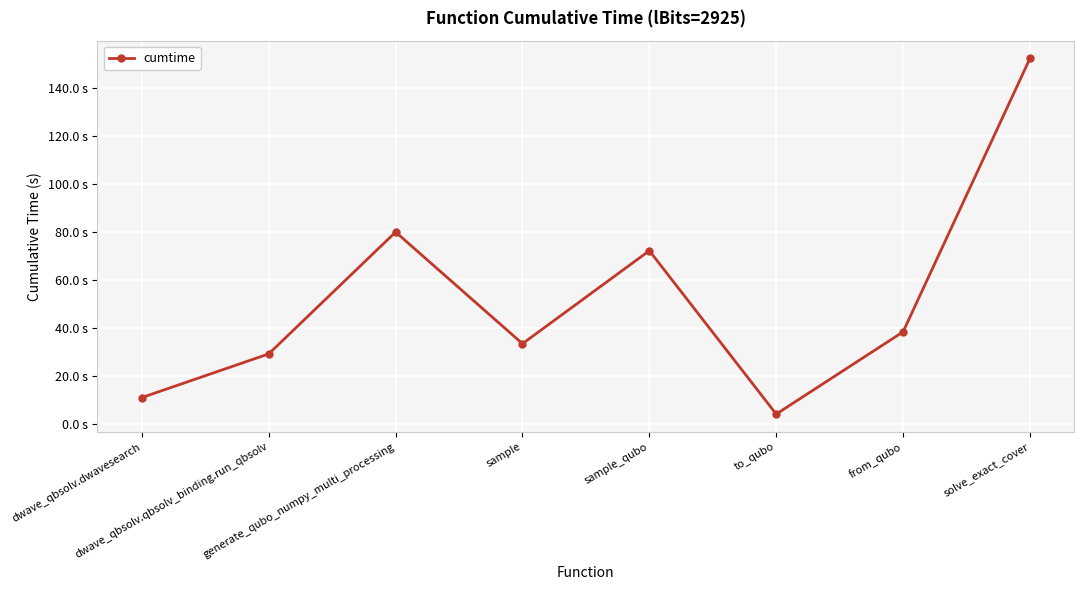

What is the average value?

52.7